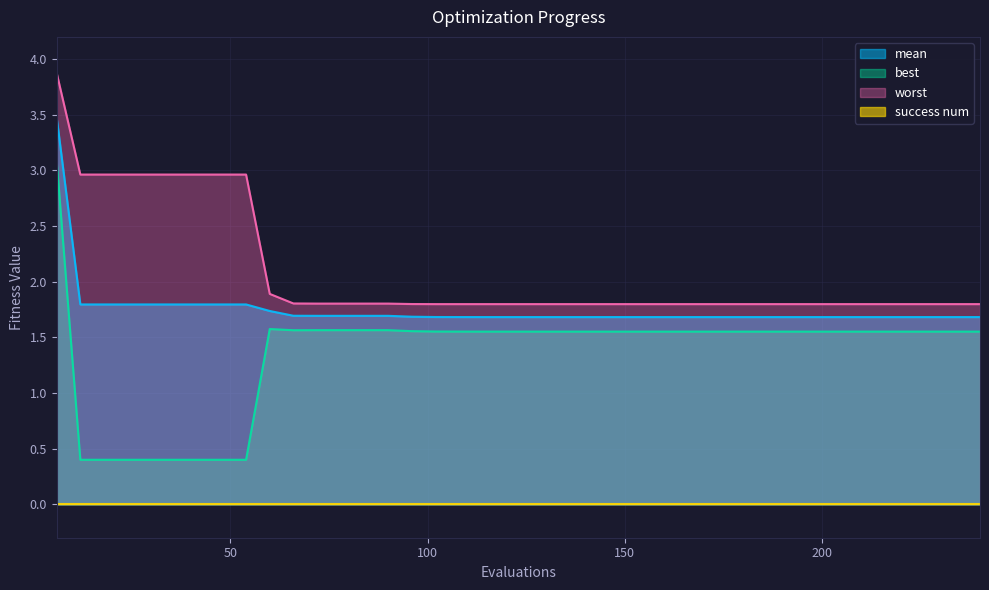

How many lines are shown in the chart?

4